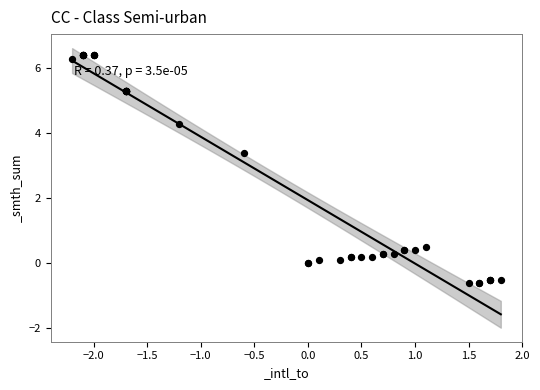

What Y value in the scatter plot is closest to 2?

3.4